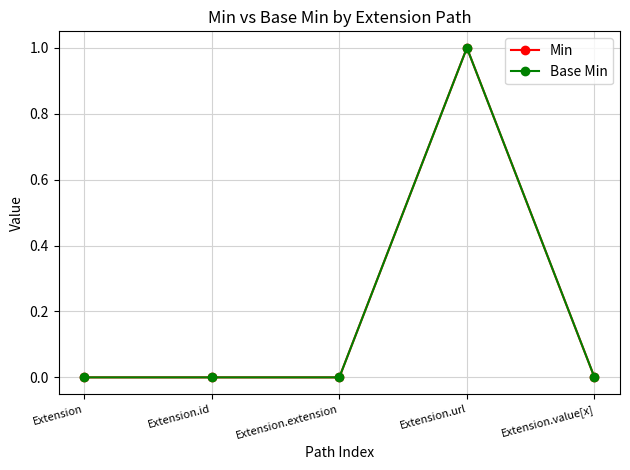

What is the label of the 1st point from the right?

Extension.value[x]